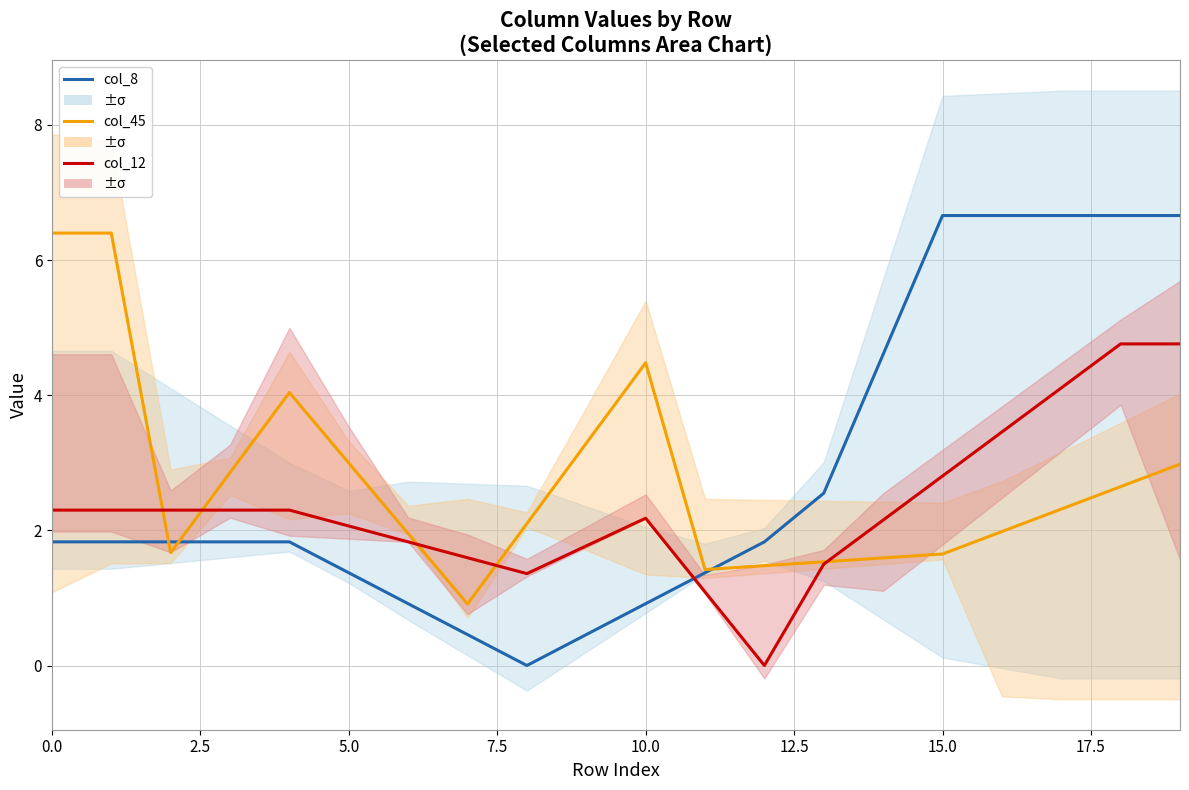

The value of col_45 at 9 is 3.3. True or false?

True